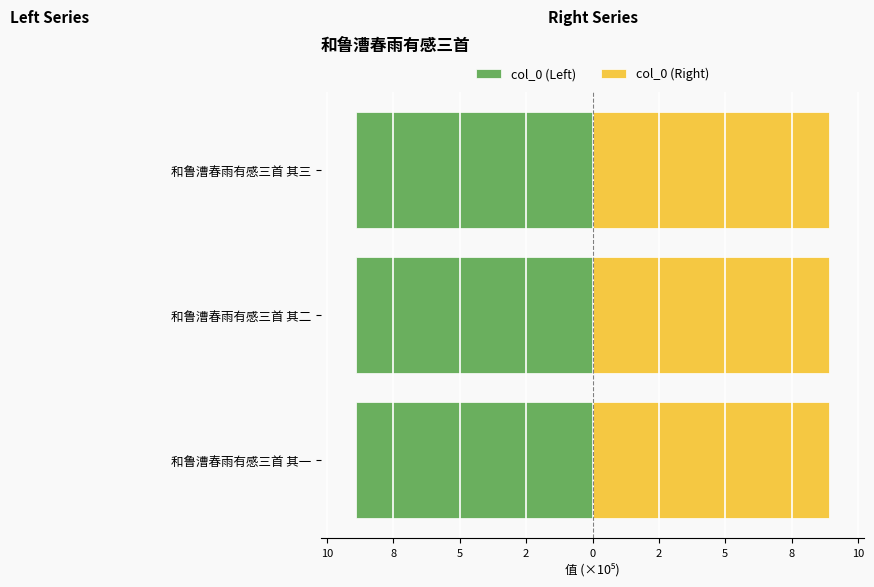

At how many categories does at least one series exceed 6?

3